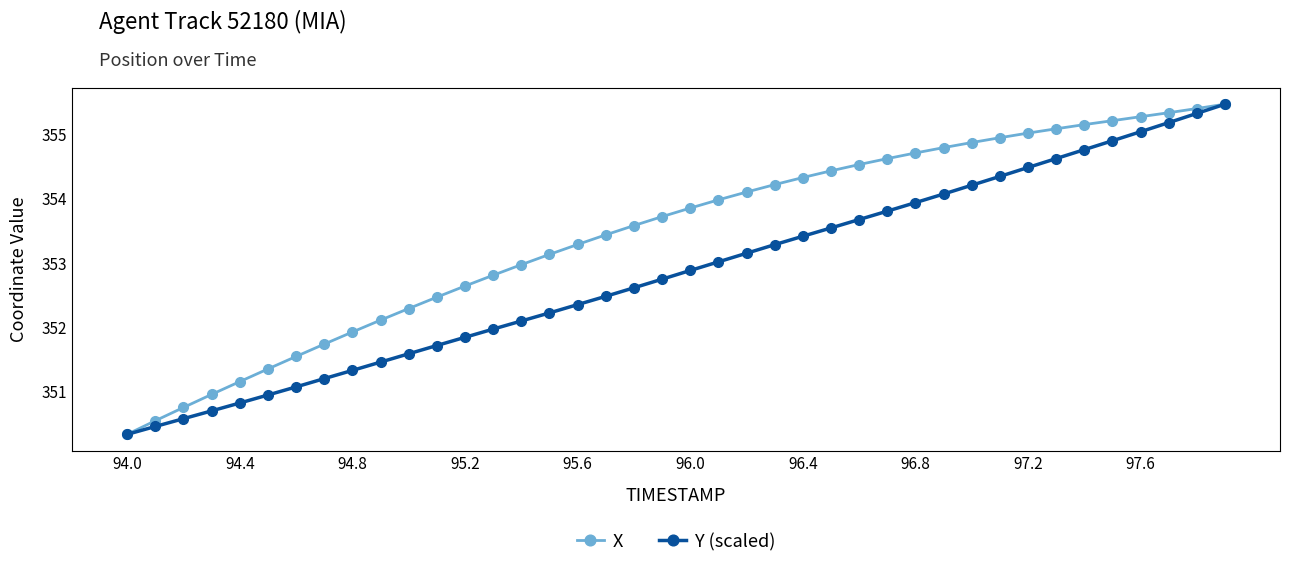

At how many categories does at least one series exceed 350?

40